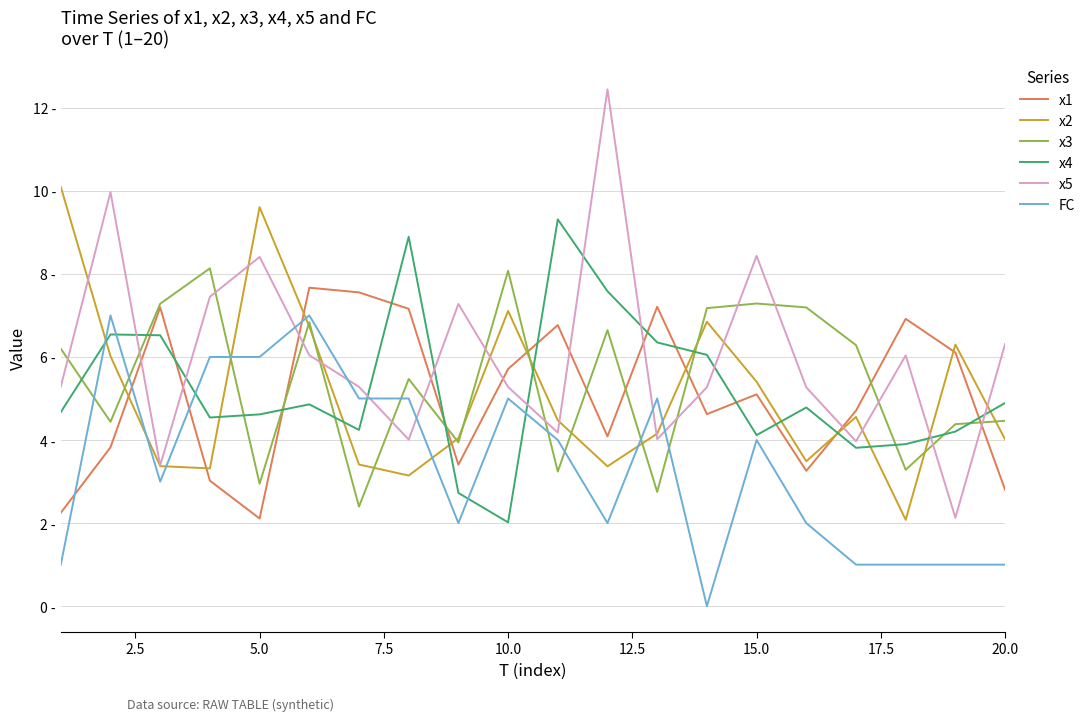

Is this an area chart (filled region under the line)?

No